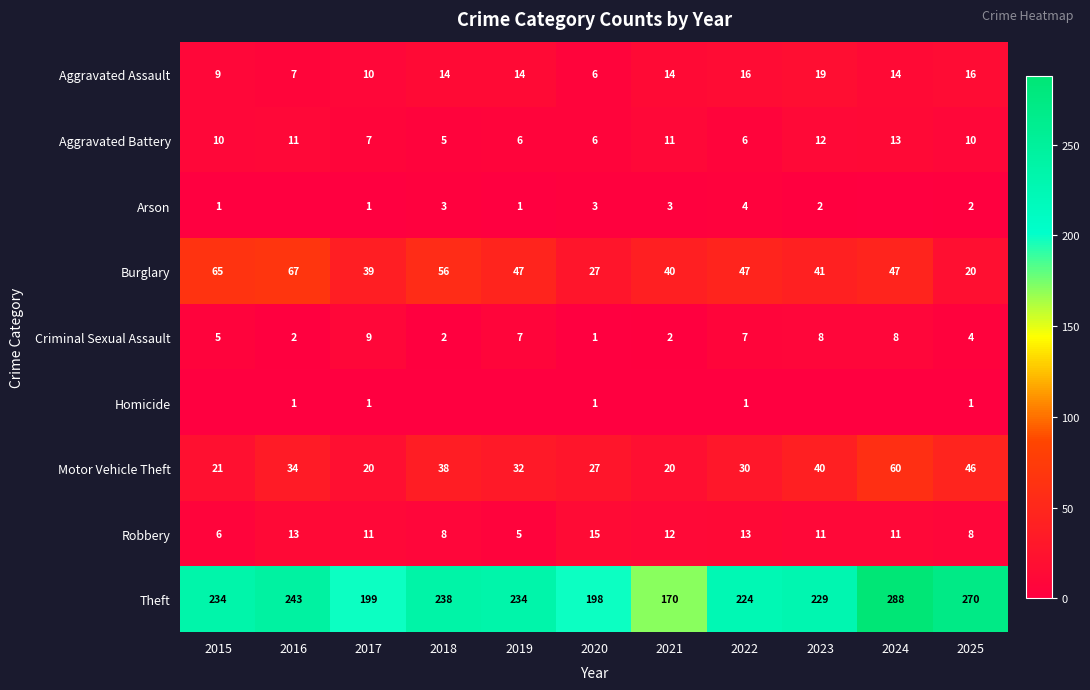

How many categories are shown in the chart?

11